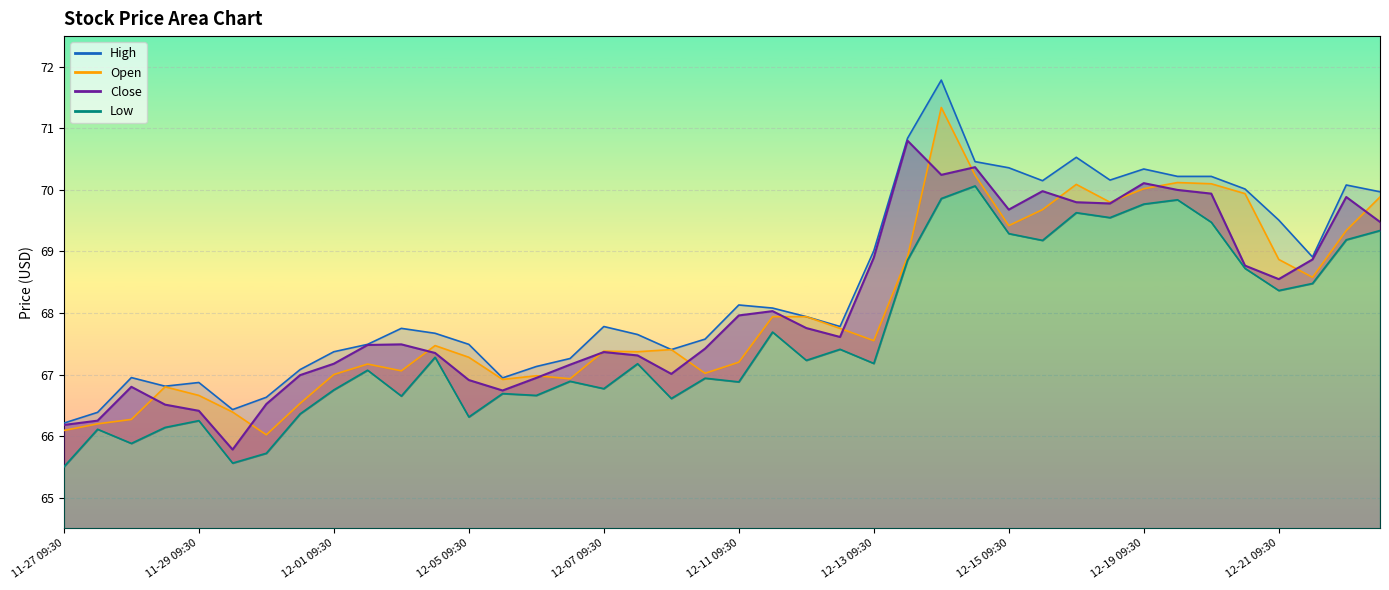

Is it true that Low equals 92.3 at 12-14 13:30?

False